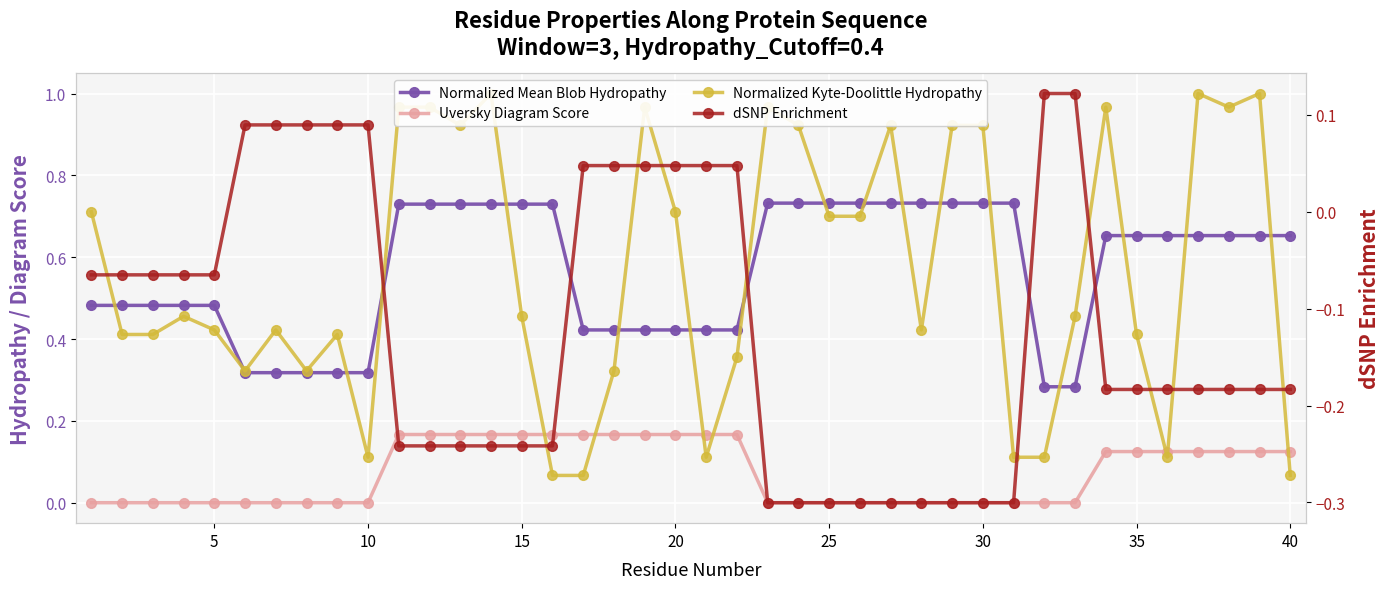

How many lines are shown in the chart?

4